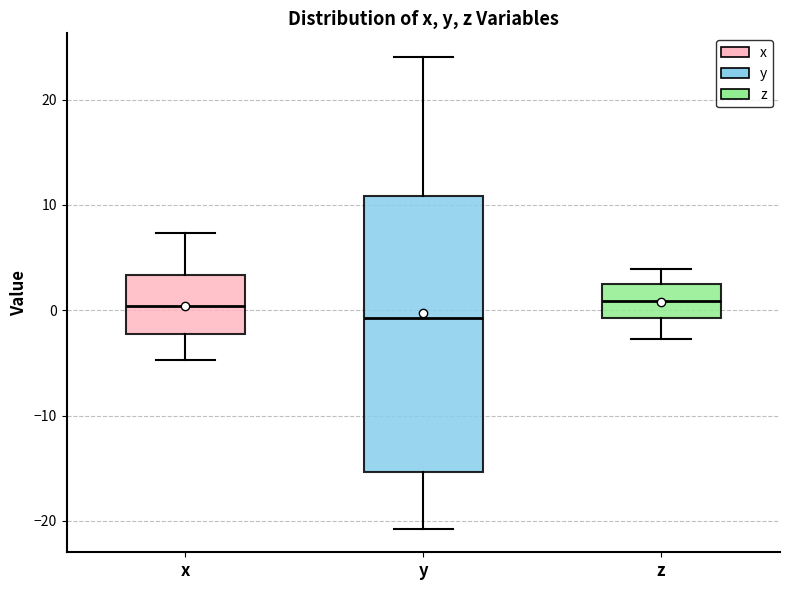

Which box is the tallest, from its lower edge to its upper edge?

y